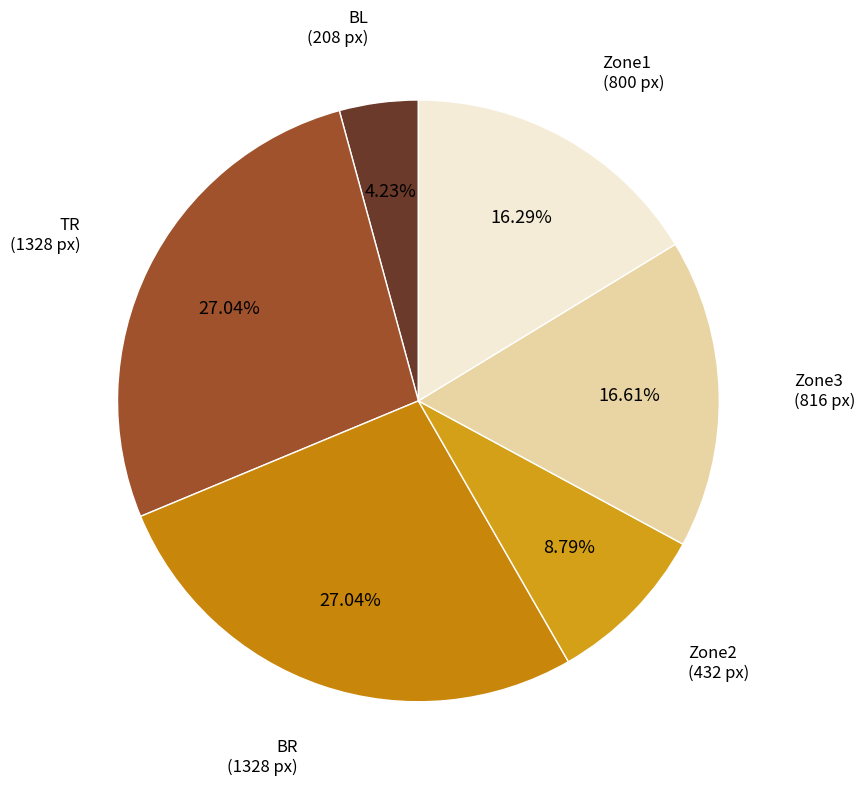

The BL slice represents 4% of the pie. True or false?

True